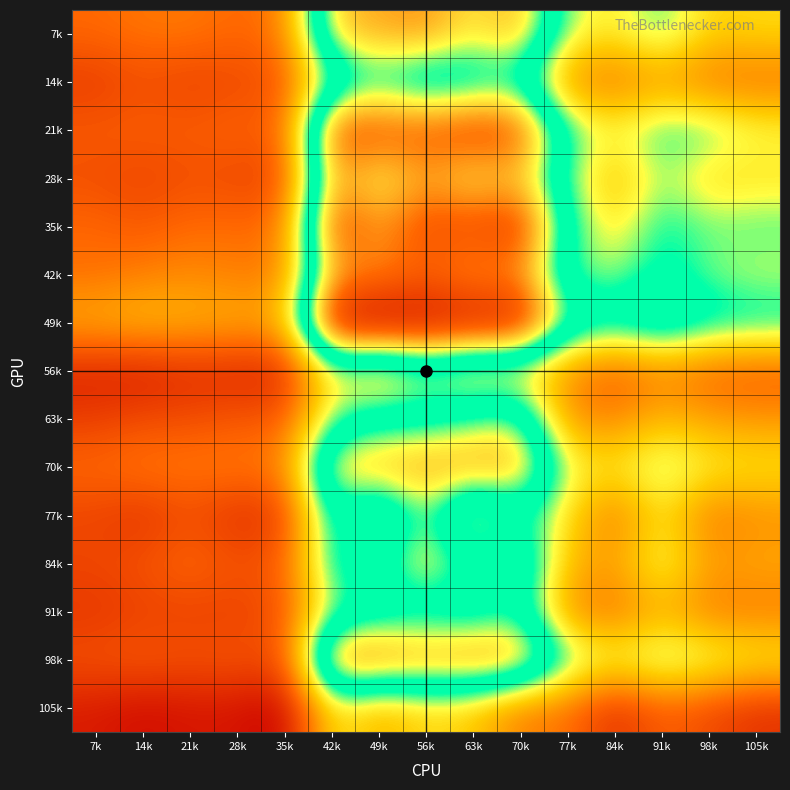

Reading left to right, transcribe all the data shown in this chart.

1: 0=2.6	1=1.8	2=2.4	3=2.1	4=2.6	5=2.7	6=3.6	7=1.4	8=1.8	9=2.6	10=1.9	11=2.0	12=1.7	13=2.2	14=1.2
2: 0=2.8	1=2.1	2=2.5	3=1.9	4=2.3	5=2.9	6=3.8	7=1.3	8=2.1	9=2.9	10=1.6	11=2.2	12=1.9	13=2.4	14=0.9
3: 0=2.8	1=1.9	2=2.4	3=2.2	4=2.6	5=3.1	6=3.7	7=1.5	8=2.1	9=2.9	10=2.1	11=2.6	12=1.9	13=2.2	14=1.1
4: 0=2.6	1=2.0	2=2.6	3=2.0	4=2.6	5=2.9	6=3.6	7=1.4	8=2.3	9=2.9	10=1.6	11=2.2	12=1.9	13=2.3	14=1.1
5: 0=2.8	1=2.2	2=2.4	3=2.0	4=2.7	5=2.9	6=3.6	7=1.3	8=2.3	9=3.0	10=1.8	11=2.5	12=2.2	13=2.1	14=0.7
6: 0=7.3	1=5.1	2=8.6	3=7.7	4=8.8	5=7.5	6=9.7	7=4.6	8=5.1	9=7.3	10=6.0	11=5.7	12=4.9	13=8.2	14=4.4
7: 0=7.5	1=5.9	2=8.5	3=6.6	4=7.6	5=7.7	6=10.0	7=3.6	8=5.8	9=7.5	10=4.6	11=5.7	12=5.5	13=8.1	14=3.5
8: 0=7.7	1=5.1	2=8.4	3=7.5	4=8.6	5=8.2	6=9.7	7=4.7	8=5.7	9=7.7	10=6.5	11=7.2	12=5.5	13=7.8	14=4.1
9: 0=6.8	1=5.5	2=8.8	3=6.7	4=8.6	5=7.6	6=9.6	7=3.9	8=6.2	9=7.7	10=4.0	11=5.7	12=5.4	13=8.0	14=3.9
10: 0=7.5	1=5.7	2=8.5	3=7.2	4=9.0	5=7.7	6=9.5	7=4.1	8=6.5	9=7.6	10=5.5	11=6.5	12=5.9	13=7.9	14=2.8
11: 0=4.8	1=3.1	2=5.4	3=5.0	4=5.5	5=5.1	6=6.3	7=3.1	8=3.2	9=4.7	10=4.2	11=3.7	12=3.1	13=5.4	14=2.8
12: 0=4.3	1=2.7	2=4.6	3=3.6	4=4.2	5=4.8	6=5.9	7=2.3	8=3.0	9=4.3	10=2.7	11=3.3	12=2.7	13=4.7	14=1.5
13: 0=5.2	1=3.3	2=5.4	3=5.0	4=5.5	5=5.6	6=6.4	7=3.0	8=3.7	9=5.1	10=4.3	11=4.8	12=3.6	13=5.2	14=2.5
14: 0=4.0	1=2.7	2=5.3	3=4.1	4=5.0	5=5.0	6=5.8	7=2.4	8=3.4	9=4.5	10=2.8	11=3.3	12=2.8	13=4.9	14=2.1
15: 0=4.1	1=2.7	2=4.7	3=4.2	4=5.2	5=4.7	6=5.7	7=2.3	8=3.2	9=4.3	10=3.1	11=3.5	12=2.8	13=4.5	14=1.6